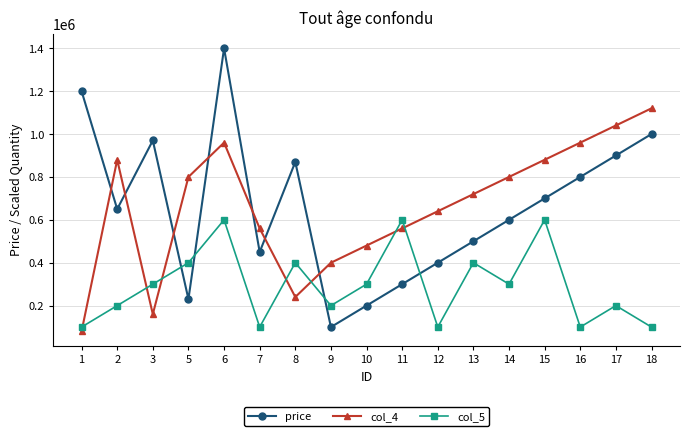

True or false: col_4 has a value of 800000 at 14.

True